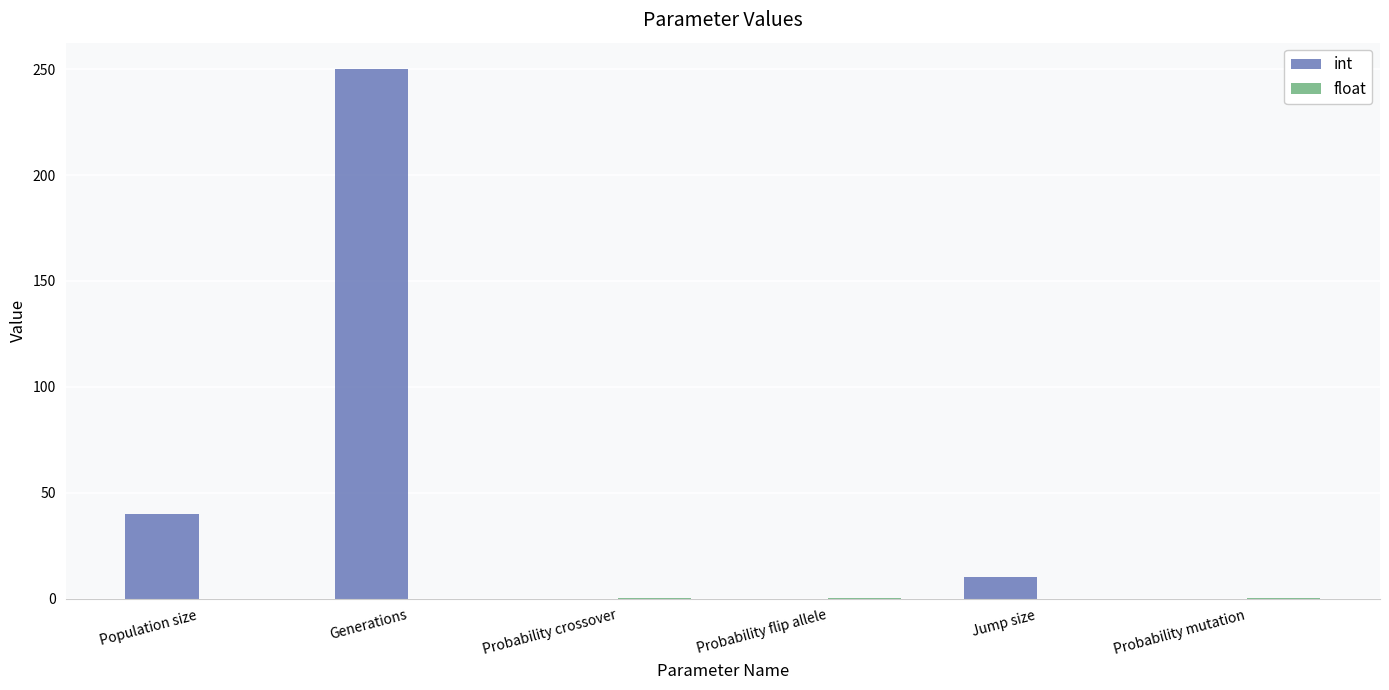

The int series shows 63.9 at Population size. True or false?

False